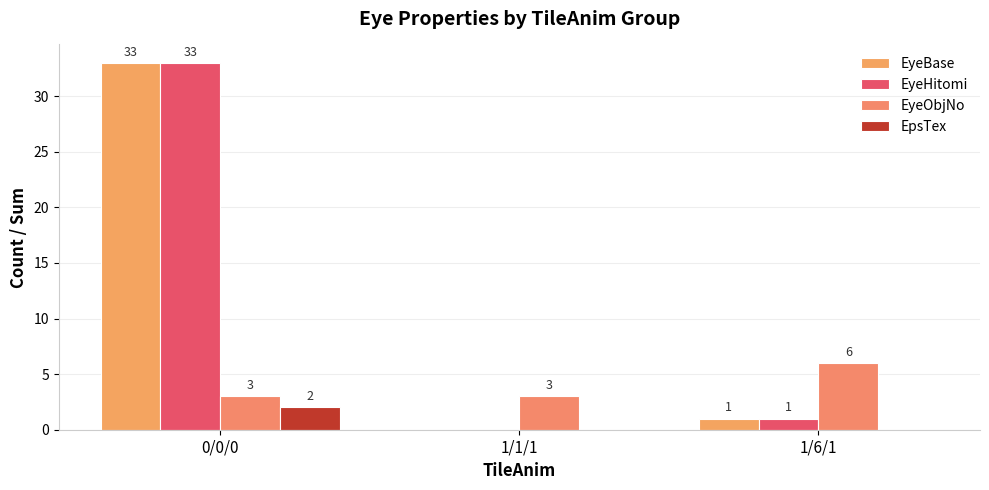

What is the maximum value for EyeBase?

33